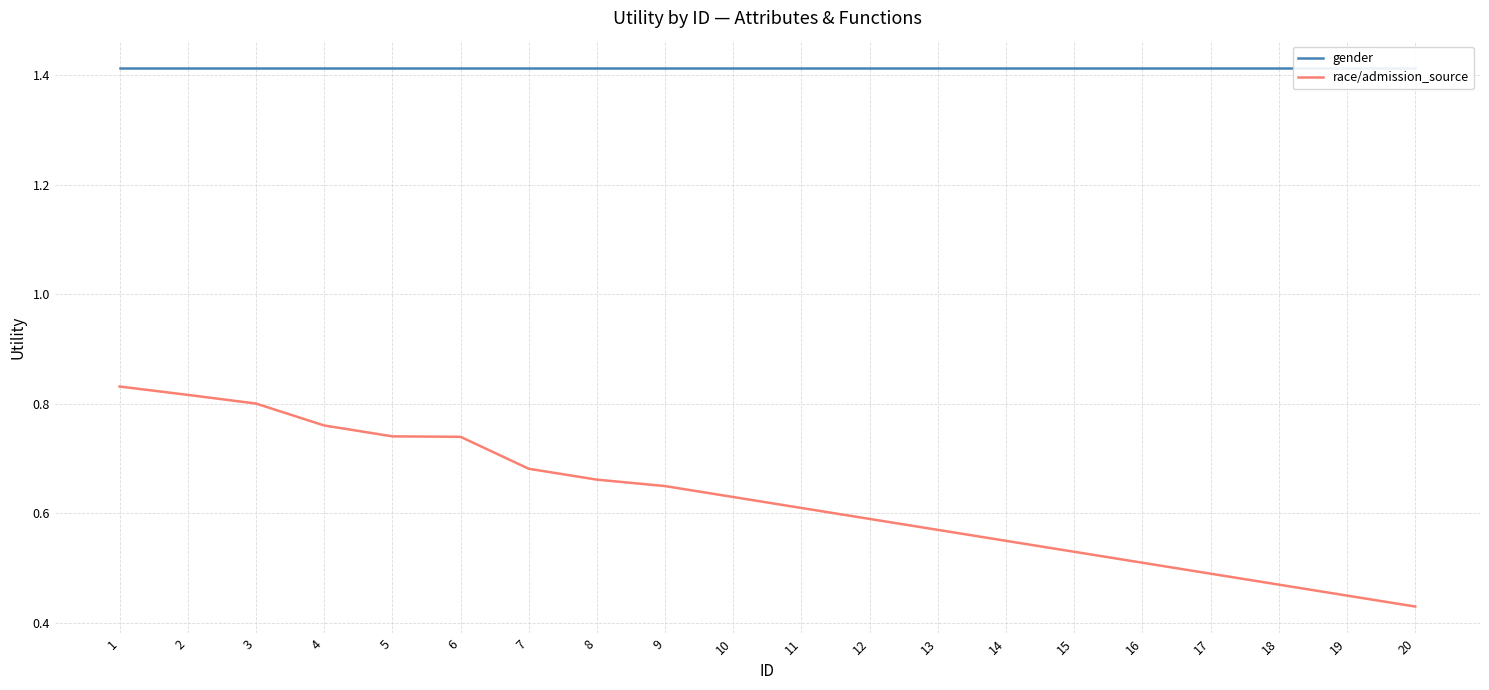

Reading left to right, what are all the values shown in this chart?

gender: 1=1.4	2=1.4	3=1.4	4=1.4	5=1.4	6=1.4	7=1.4	8=1.4	9=1.4	10=1.4	11=1.4	12=1.4	13=1.4	14=1.4	15=1.4	16=1.4	17=1.4	18=1.4	19=1.4	20=1.4
race/admission_source: 1=0.8	2=0.8	3=0.8	4=0.8	5=0.7	6=0.7	7=0.7	8=0.7	9=0.7	10=0.6	11=0.6	12=0.6	13=0.6	14=0.6	15=0.5	16=0.5	17=0.5	18=0.5	19=0.5	20=0.4